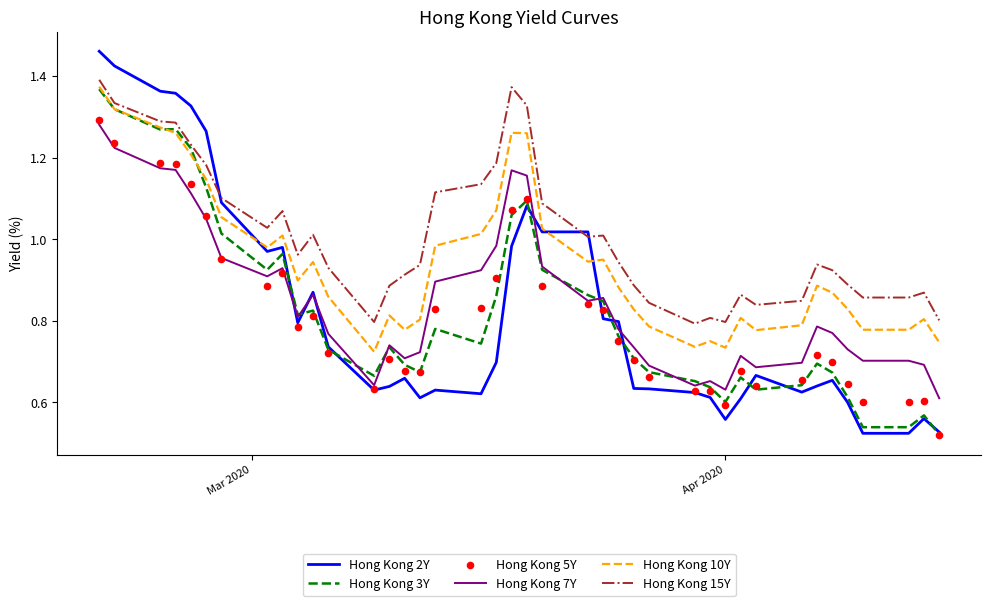

Which series reaches the maximum Y coordinate?

Hong Kong 2Y